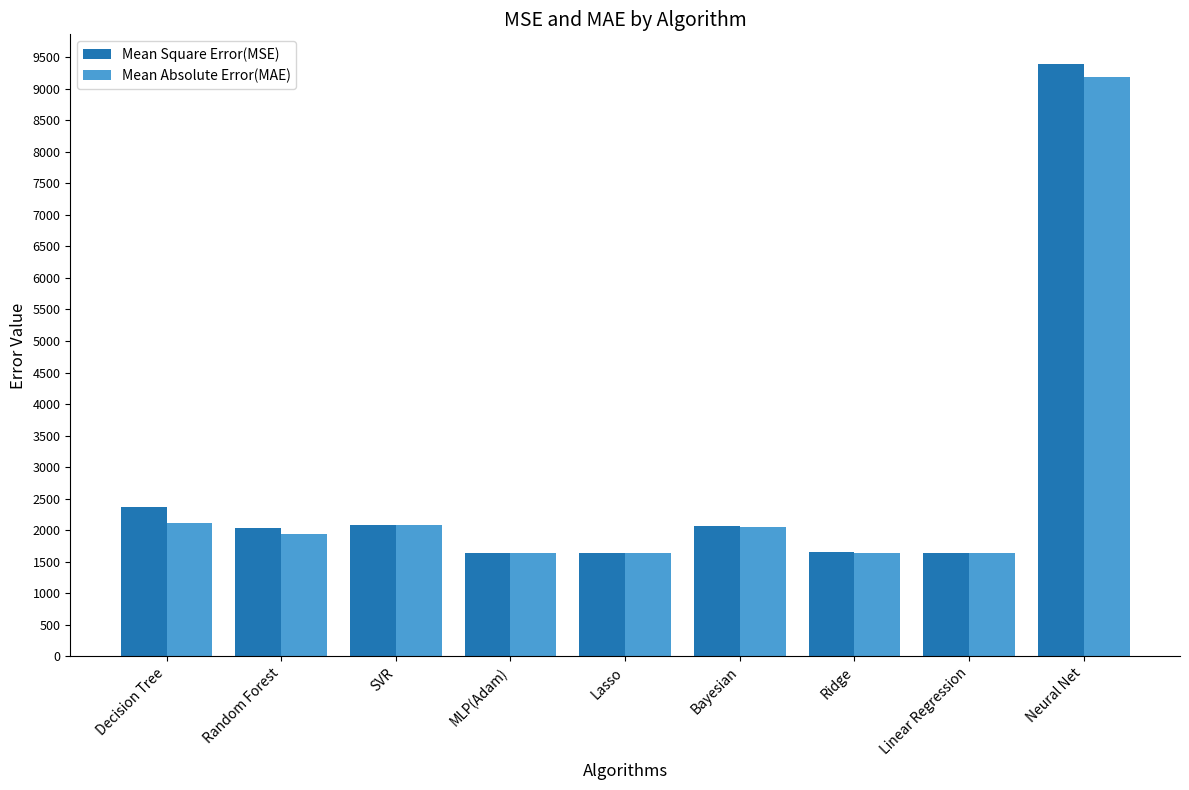

At which category is the sum across all series the highest?

Neural Net